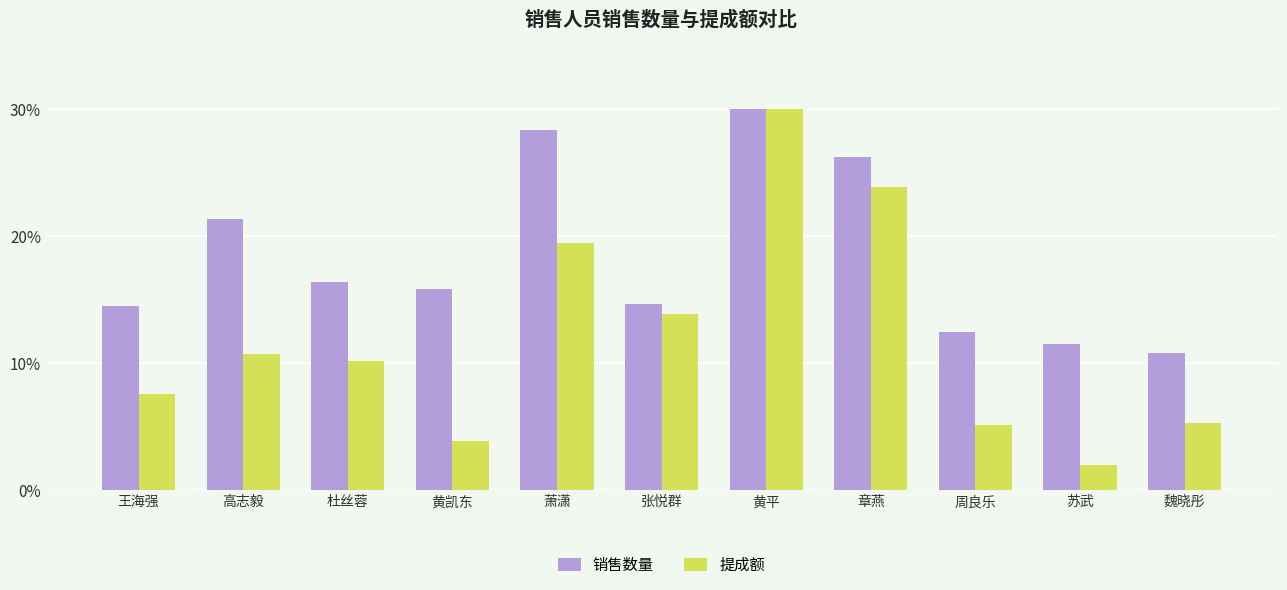

Which series changed the most between 黄凯东 and 张悦群?

提成额